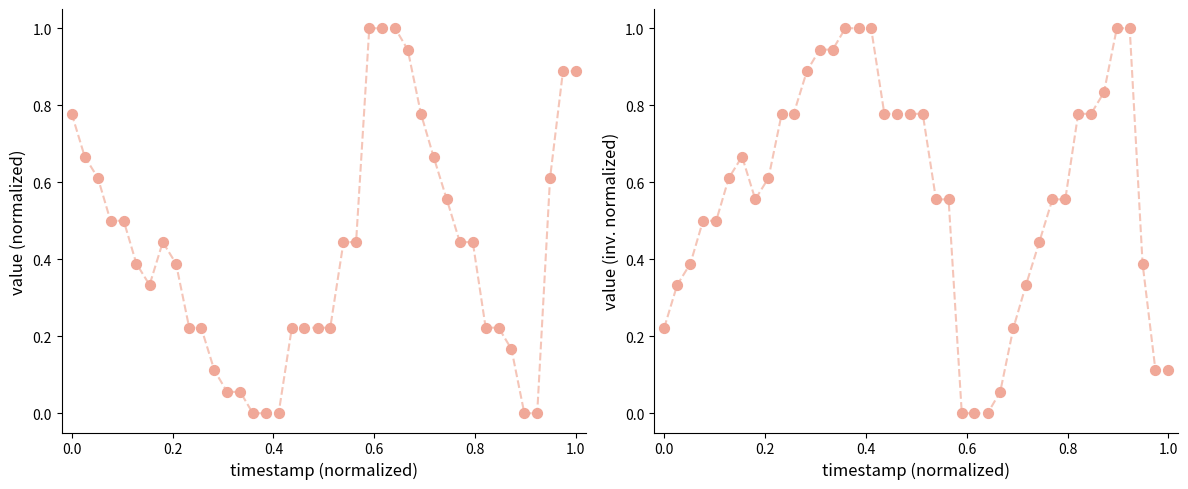

Which series reaches the maximum Y coordinate?

value